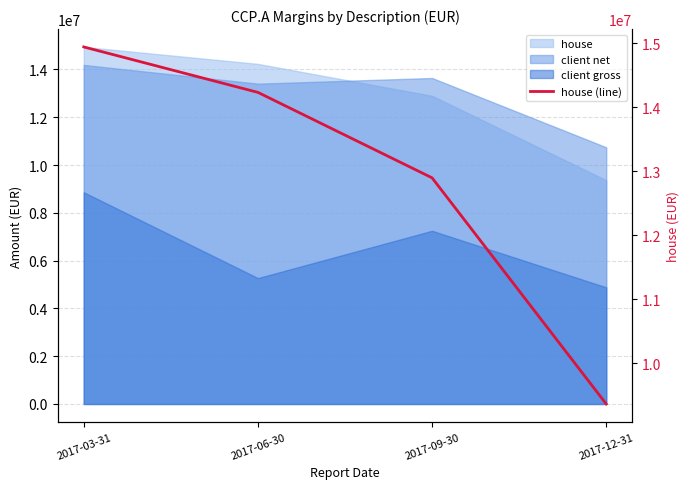

True or false: the data has more than 0 interior local peaks.

False